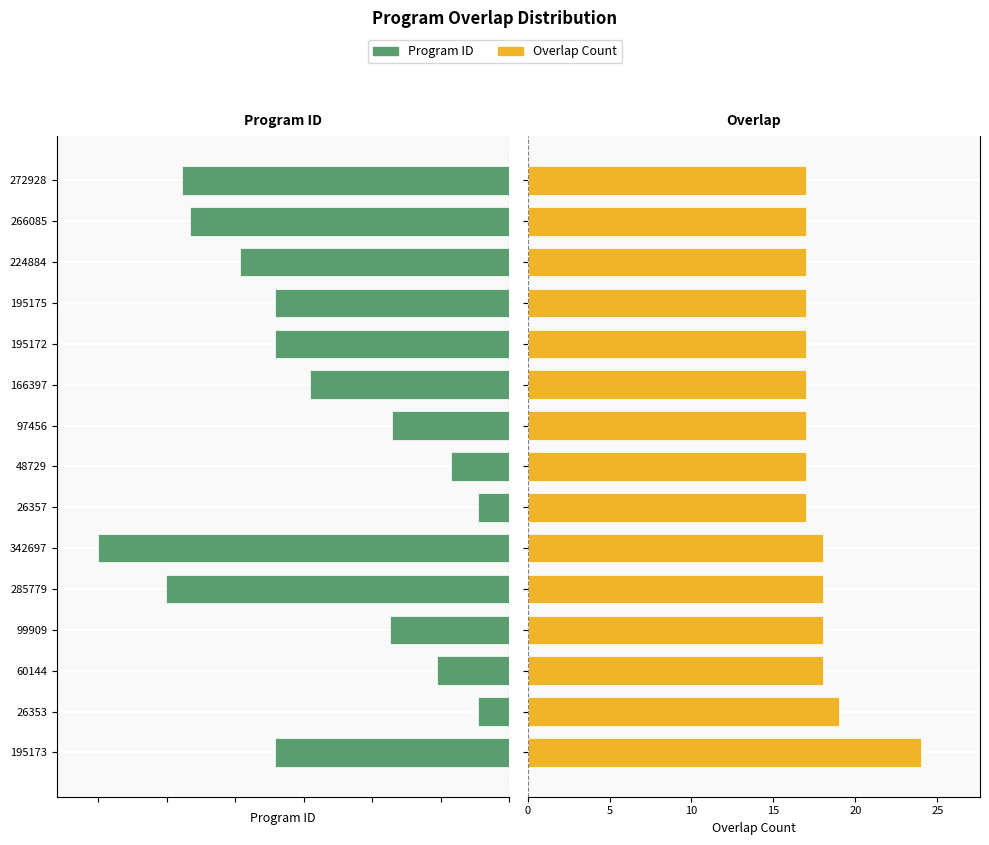

Between 60144 and 272928, which is larger?

272928